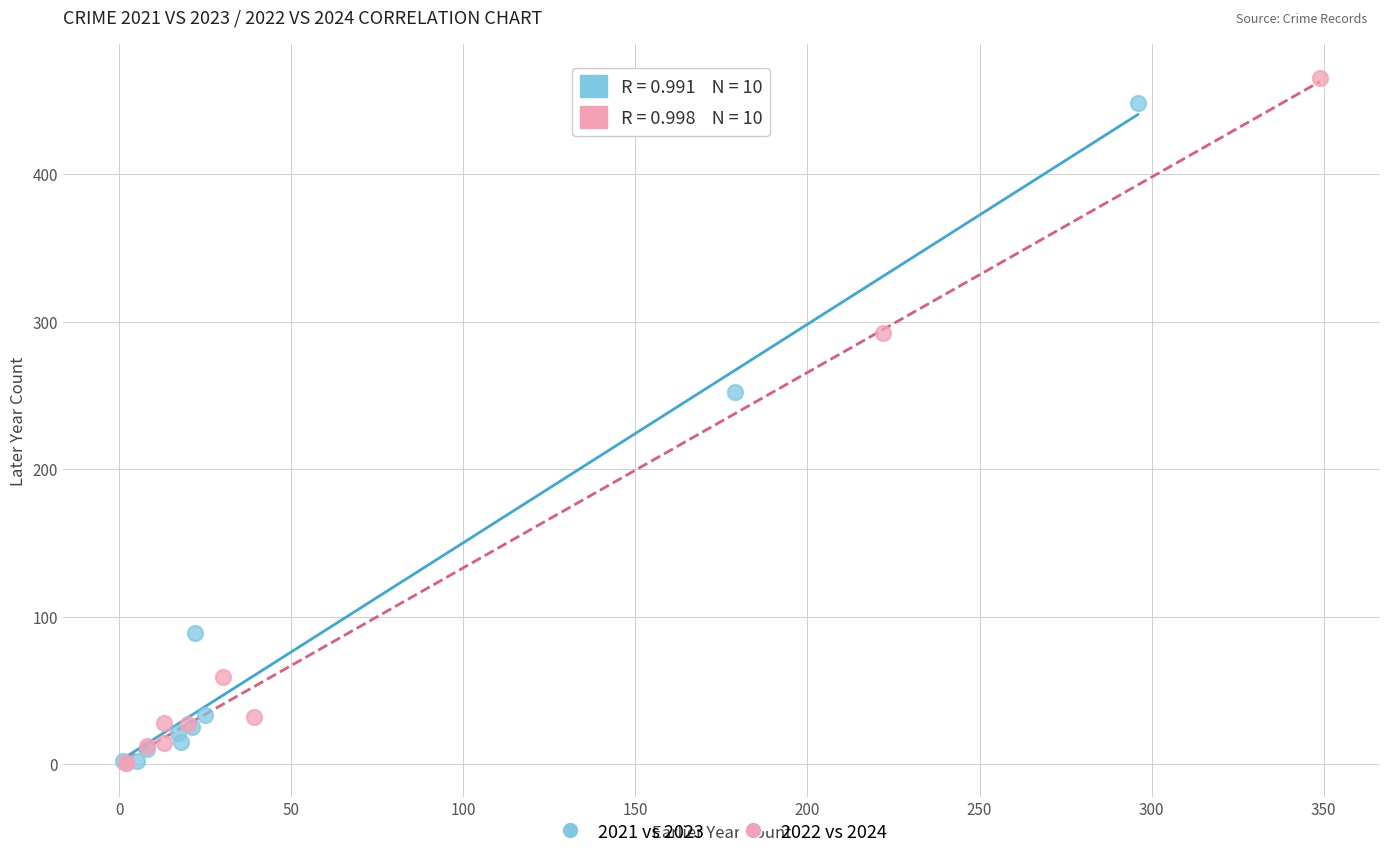

Which series has the widest spread of Y values?

2022 vs 2024